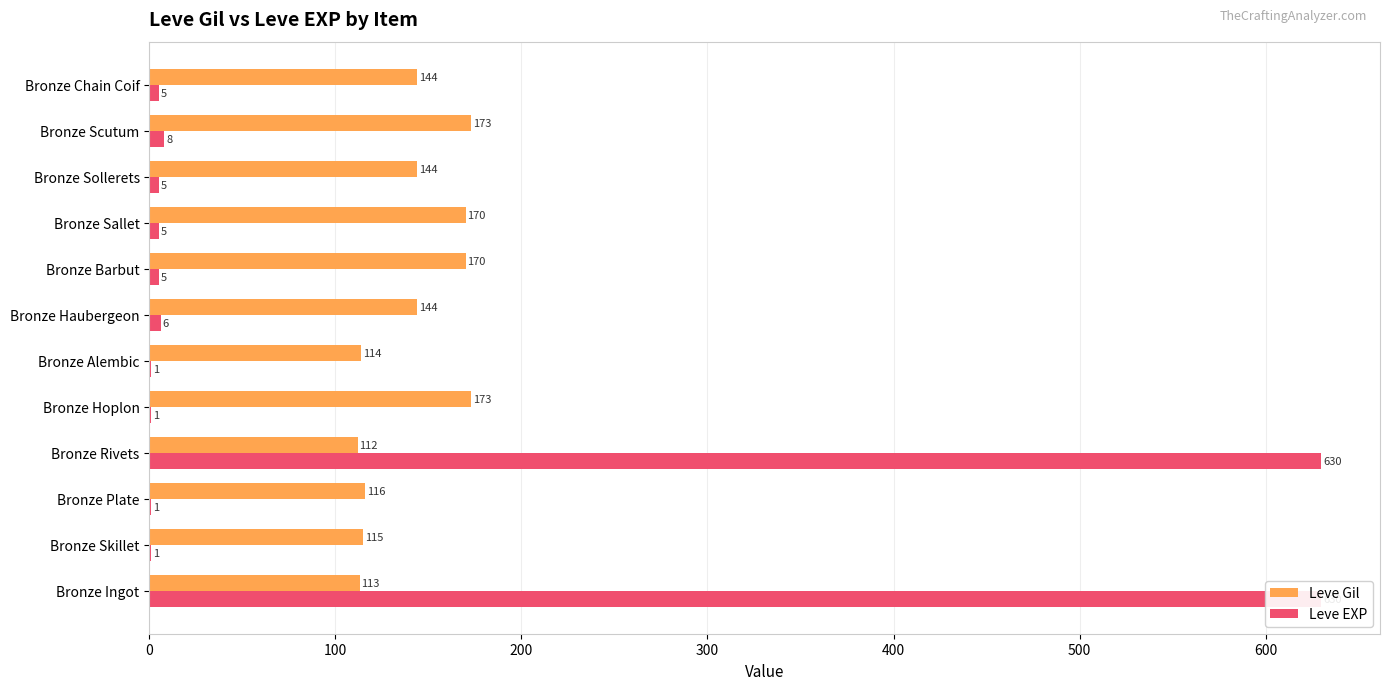

List the series in order of their peak value, lowest first.

Leve Gil, Leve EXP